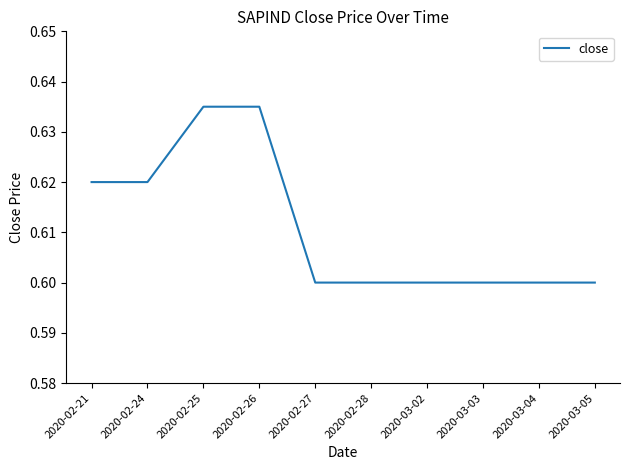

What position from the left is 2020-02-21?

1